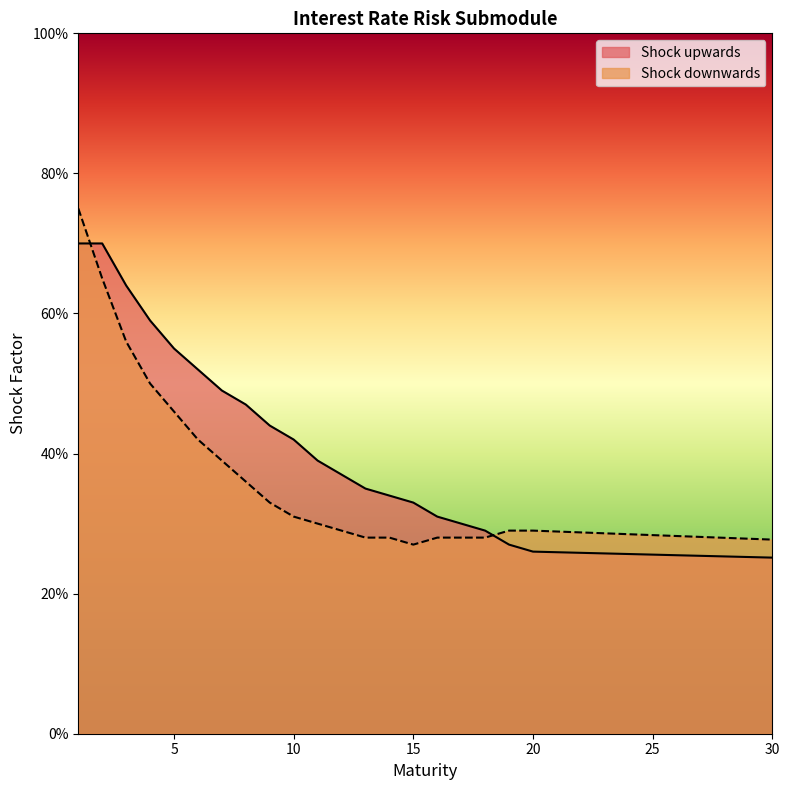

Between 4 and 8, which series saw the biggest shift?

Shock downwards